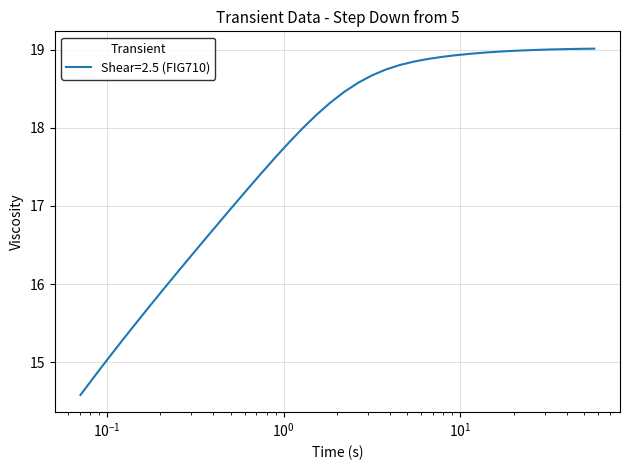

What is the minimum value shown in the chart?

14.6